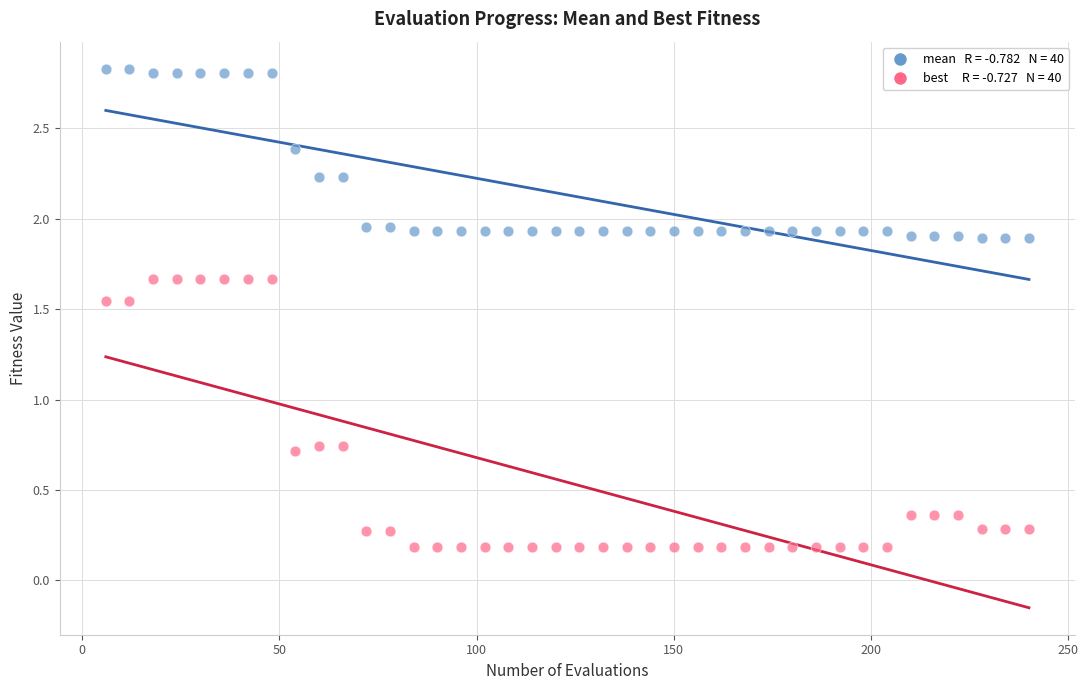

Across all data points, what is the range of X values (max minus min)?

234.0